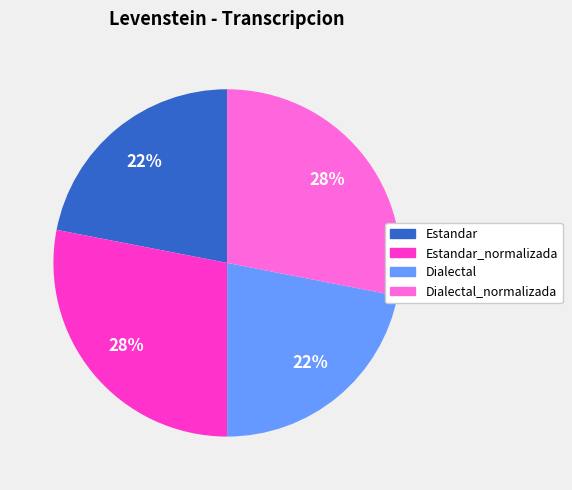

To the nearest percent, what is the combined percentage of Dialectal and Dialectal_normalizada?

50%